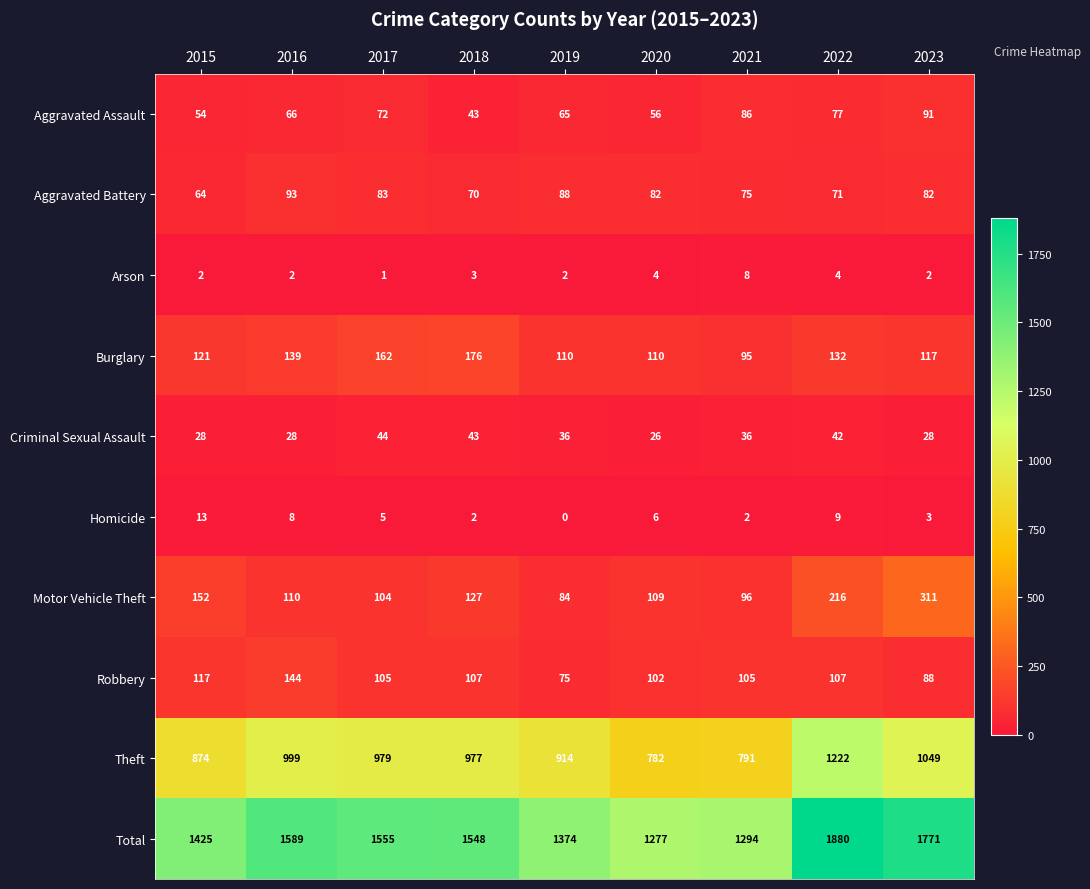

What is the maximum value shown in the chart?

1880